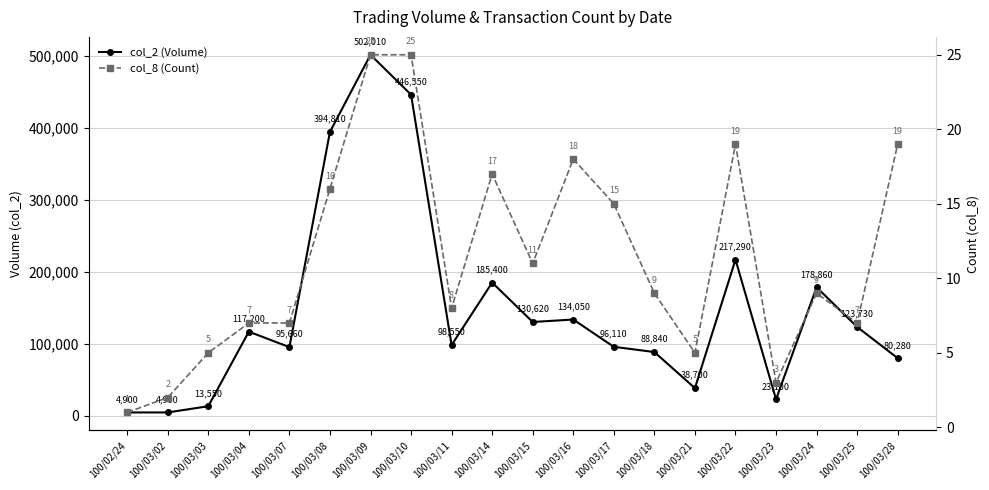

Where does the col_8 (Count) series first go above 9?

100/03/08